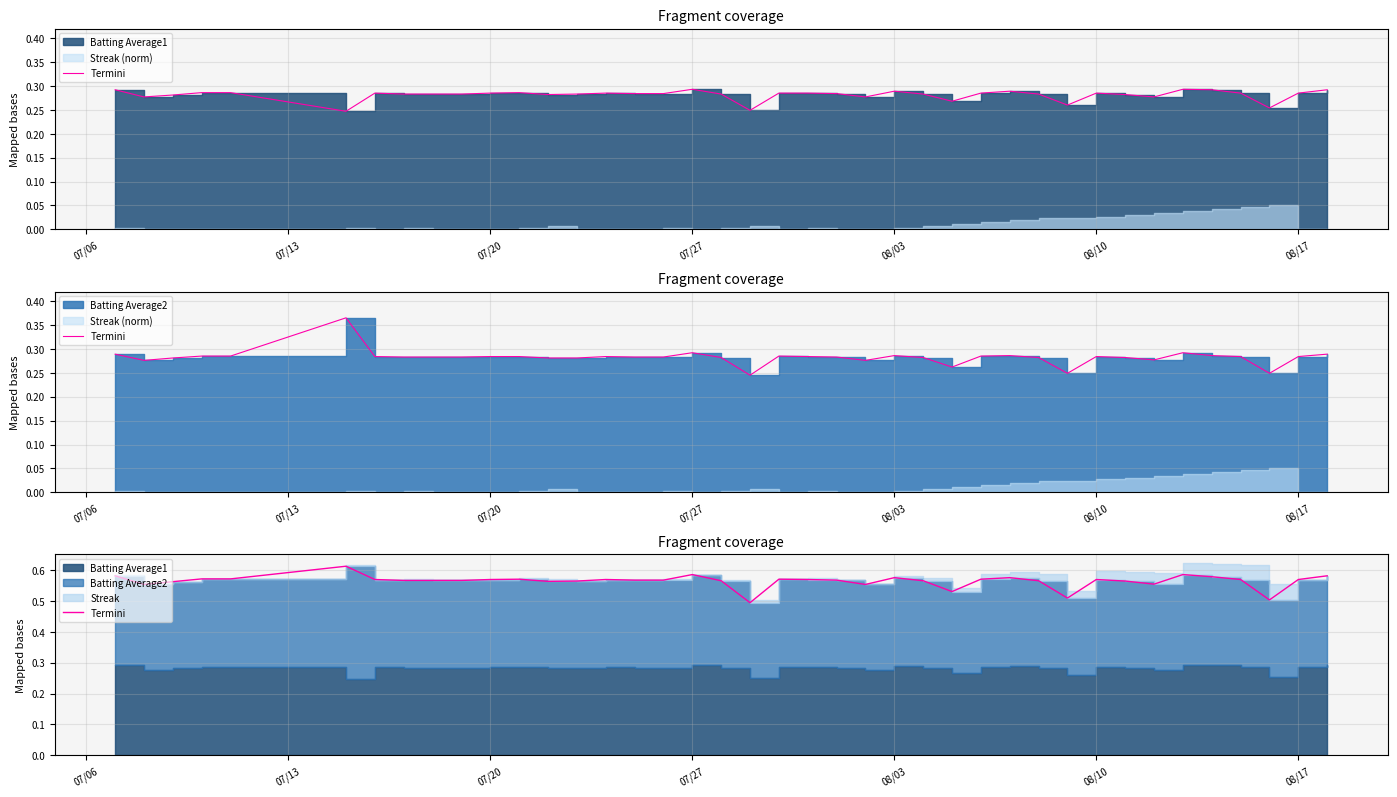

What is the value of the 28th point from the left?

0.6